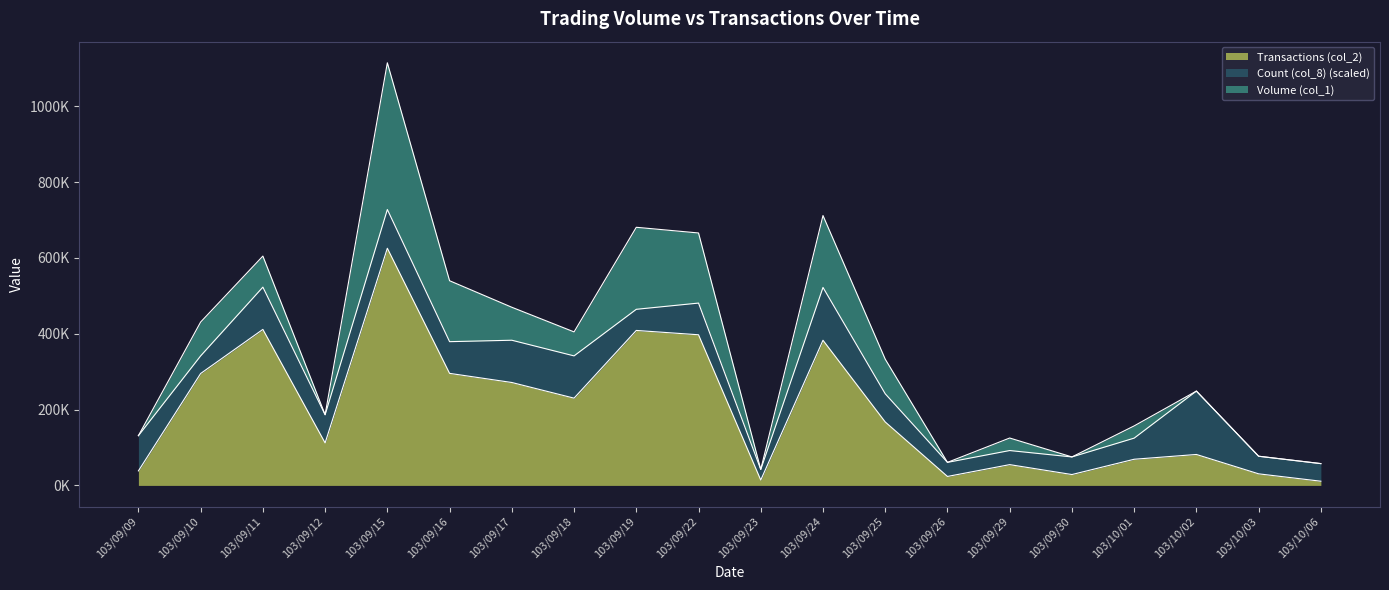

At which category does the chart reach its minimum across all series?

103/10/06